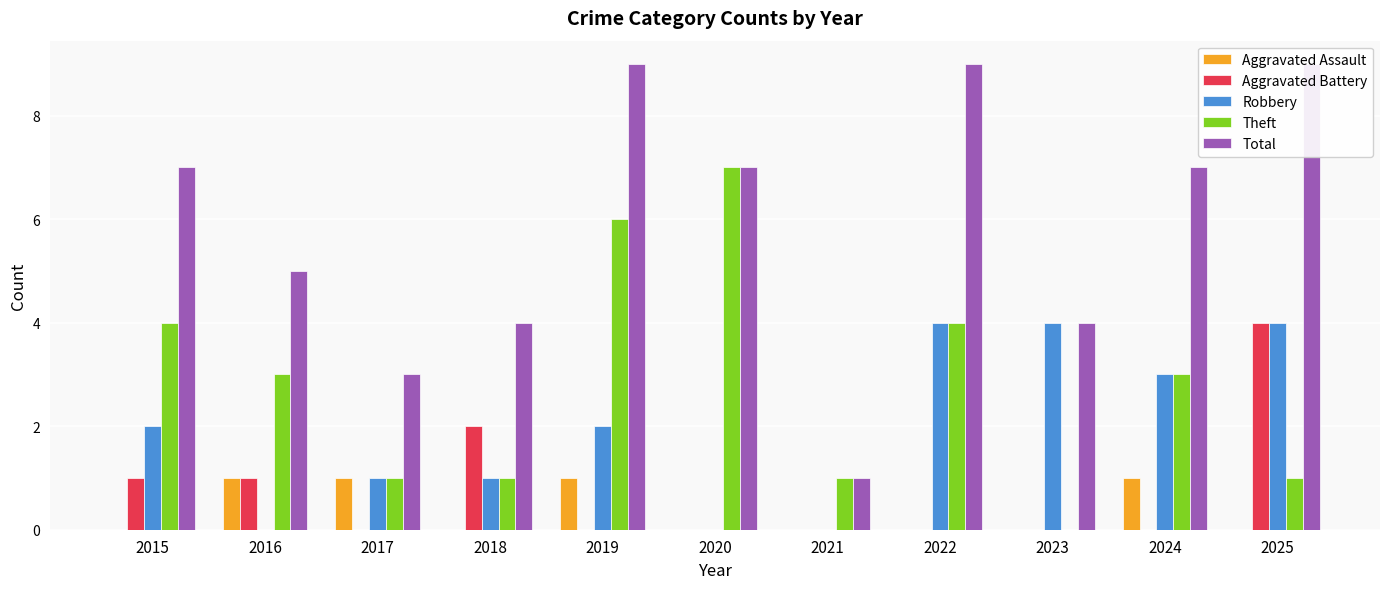

What value does the Total series have at 2016?

5